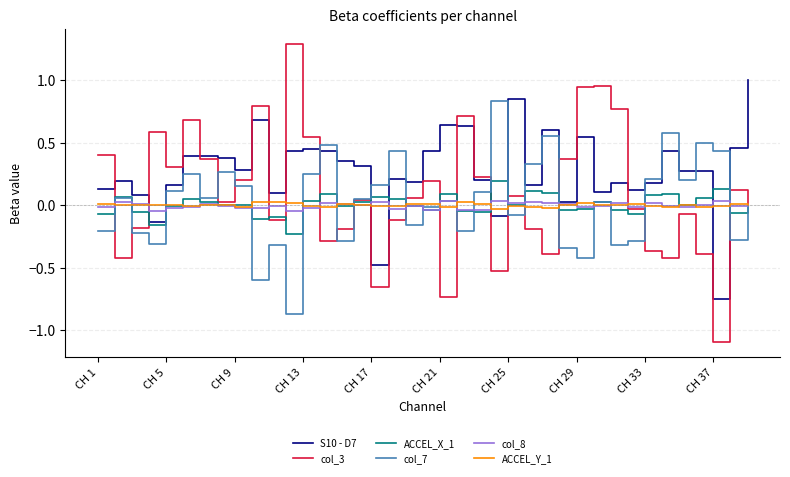

What is the greatest value displayed?

1.3